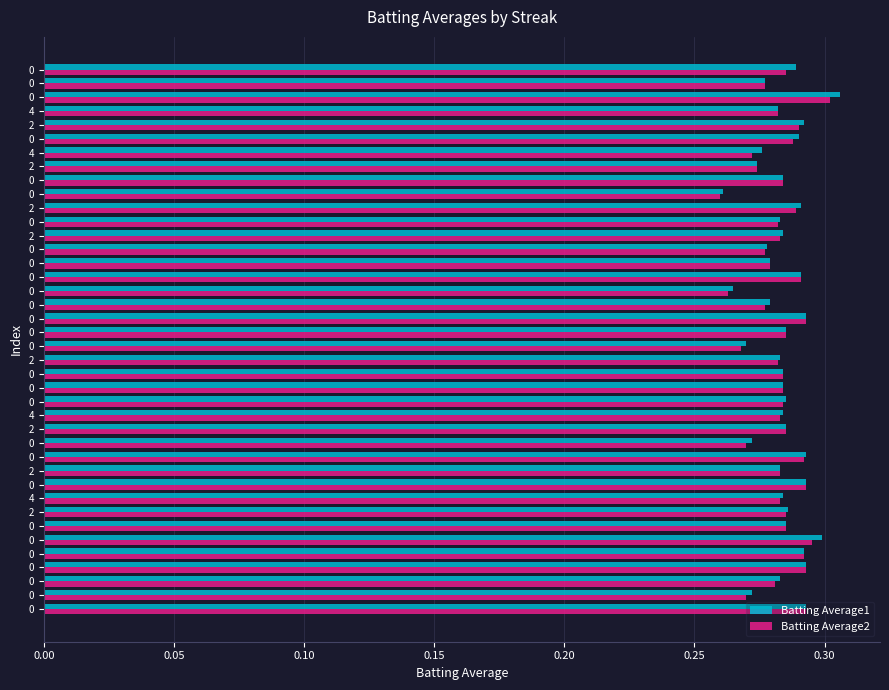

What is the value of the Batting Average1 bar at the 4th from the left?

0.3